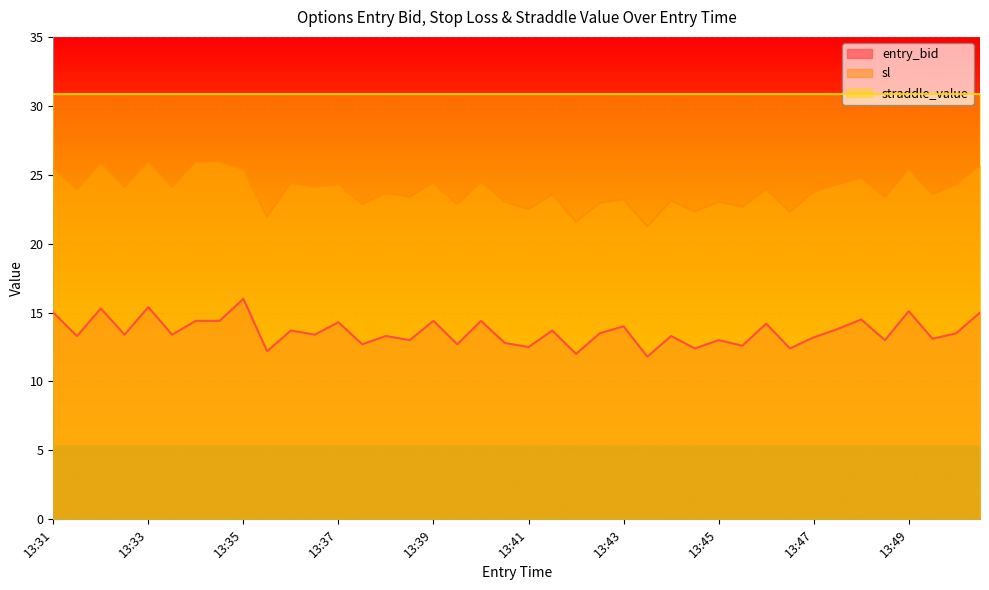

What is the maximum value shown in the chart?

30.9